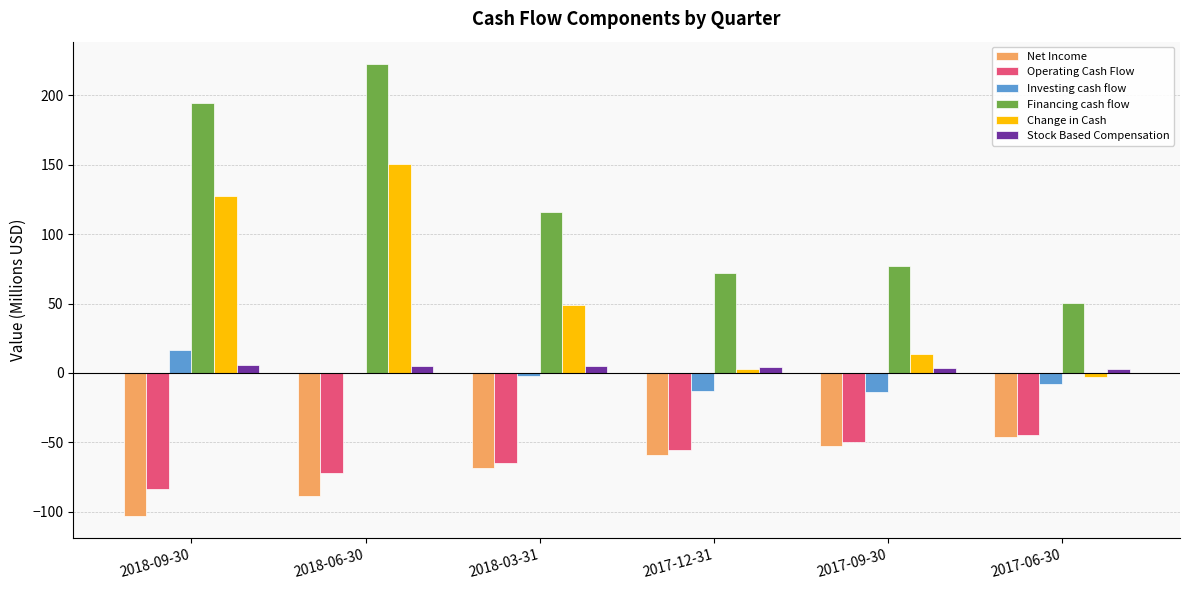

What is the sum of all Financing cash flow values?

732.2